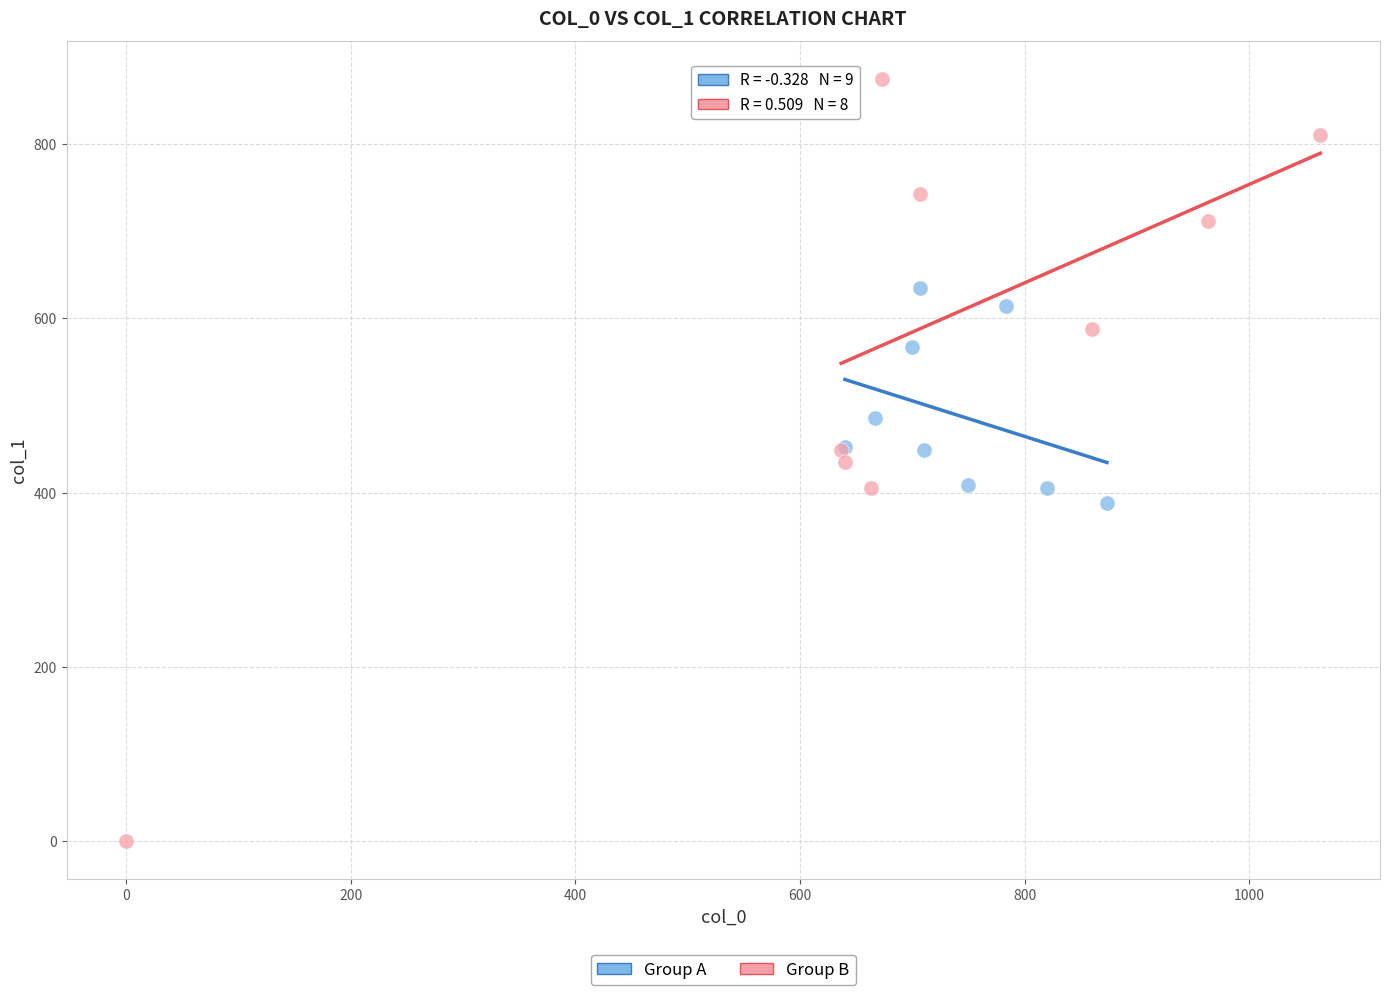

Which series contains the highest Y value?

Group B